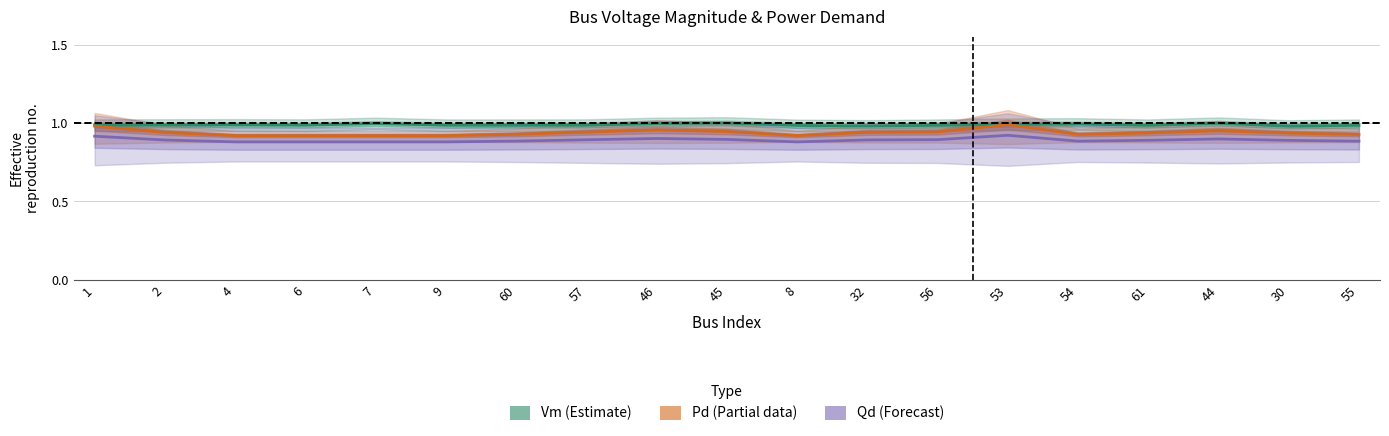

The Pd (Partial) series shows 0.4 at 55. True or false?

False